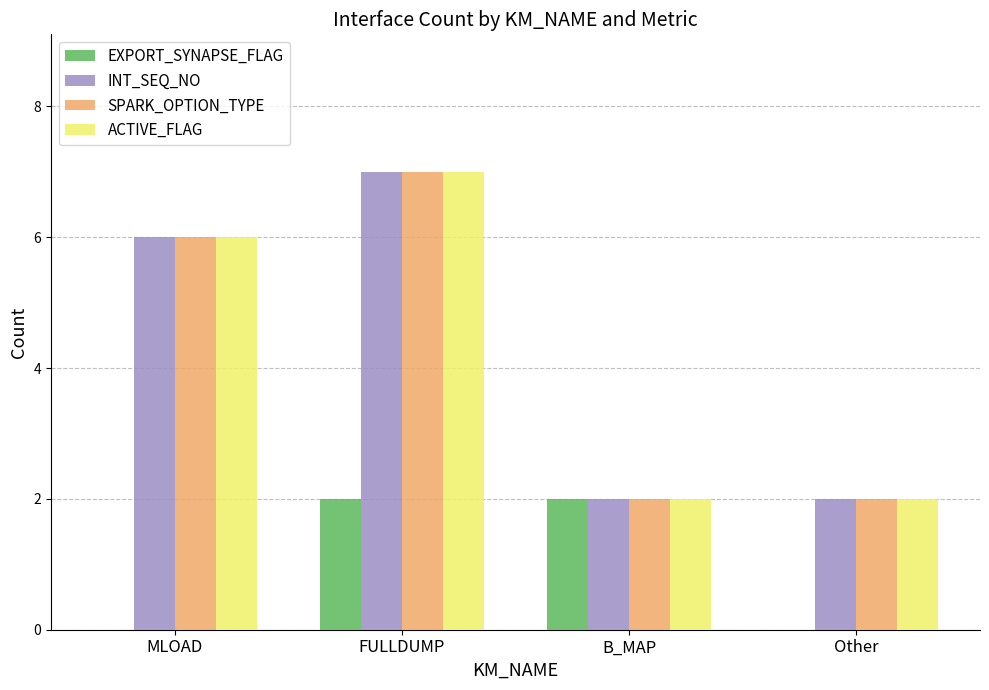

At which label does ACTIVE_FLAG reach its peak?

FULLDUMP